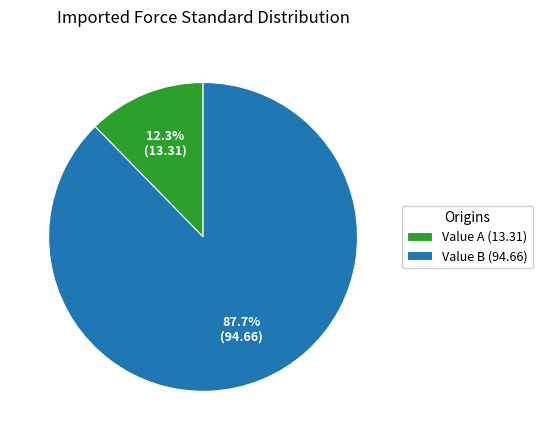

Between Value A (13.31) and Value B (94.66), which is larger?

Value B (94.66)